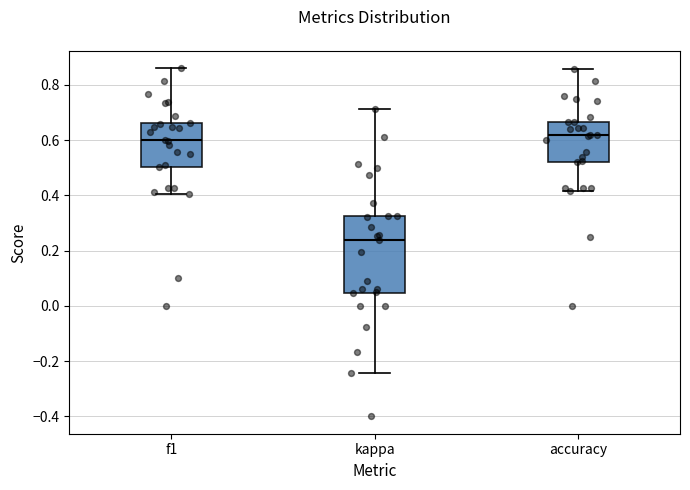

Reading left to right, read every box against the y-axis: the position of its median line, the range the box covers, and the ends of its whiskers. The values are not printed on the chart, so give them approximately, as read against the axis.

f1: median 0.60, box 0.50 to 0.66, whiskers 0.40 to 0.86
kappa: median 0.24, box 0.04 to 0.32, whiskers -0.24 to 0.72
accuracy: median 0.62, box 0.52 to 0.66, whiskers 0.42 to 0.86